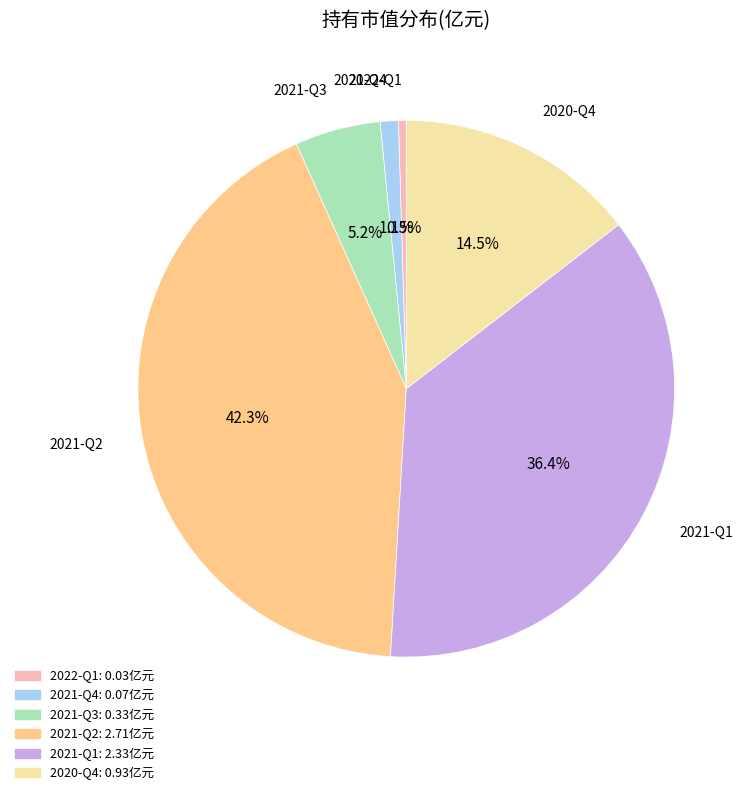

How many slices are in this pie chart?

6